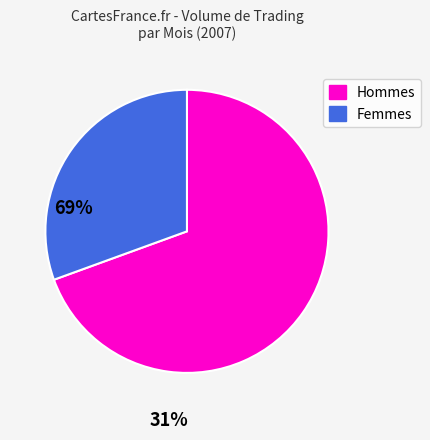

Is there any slice that represents more than half of the pie?

Yes